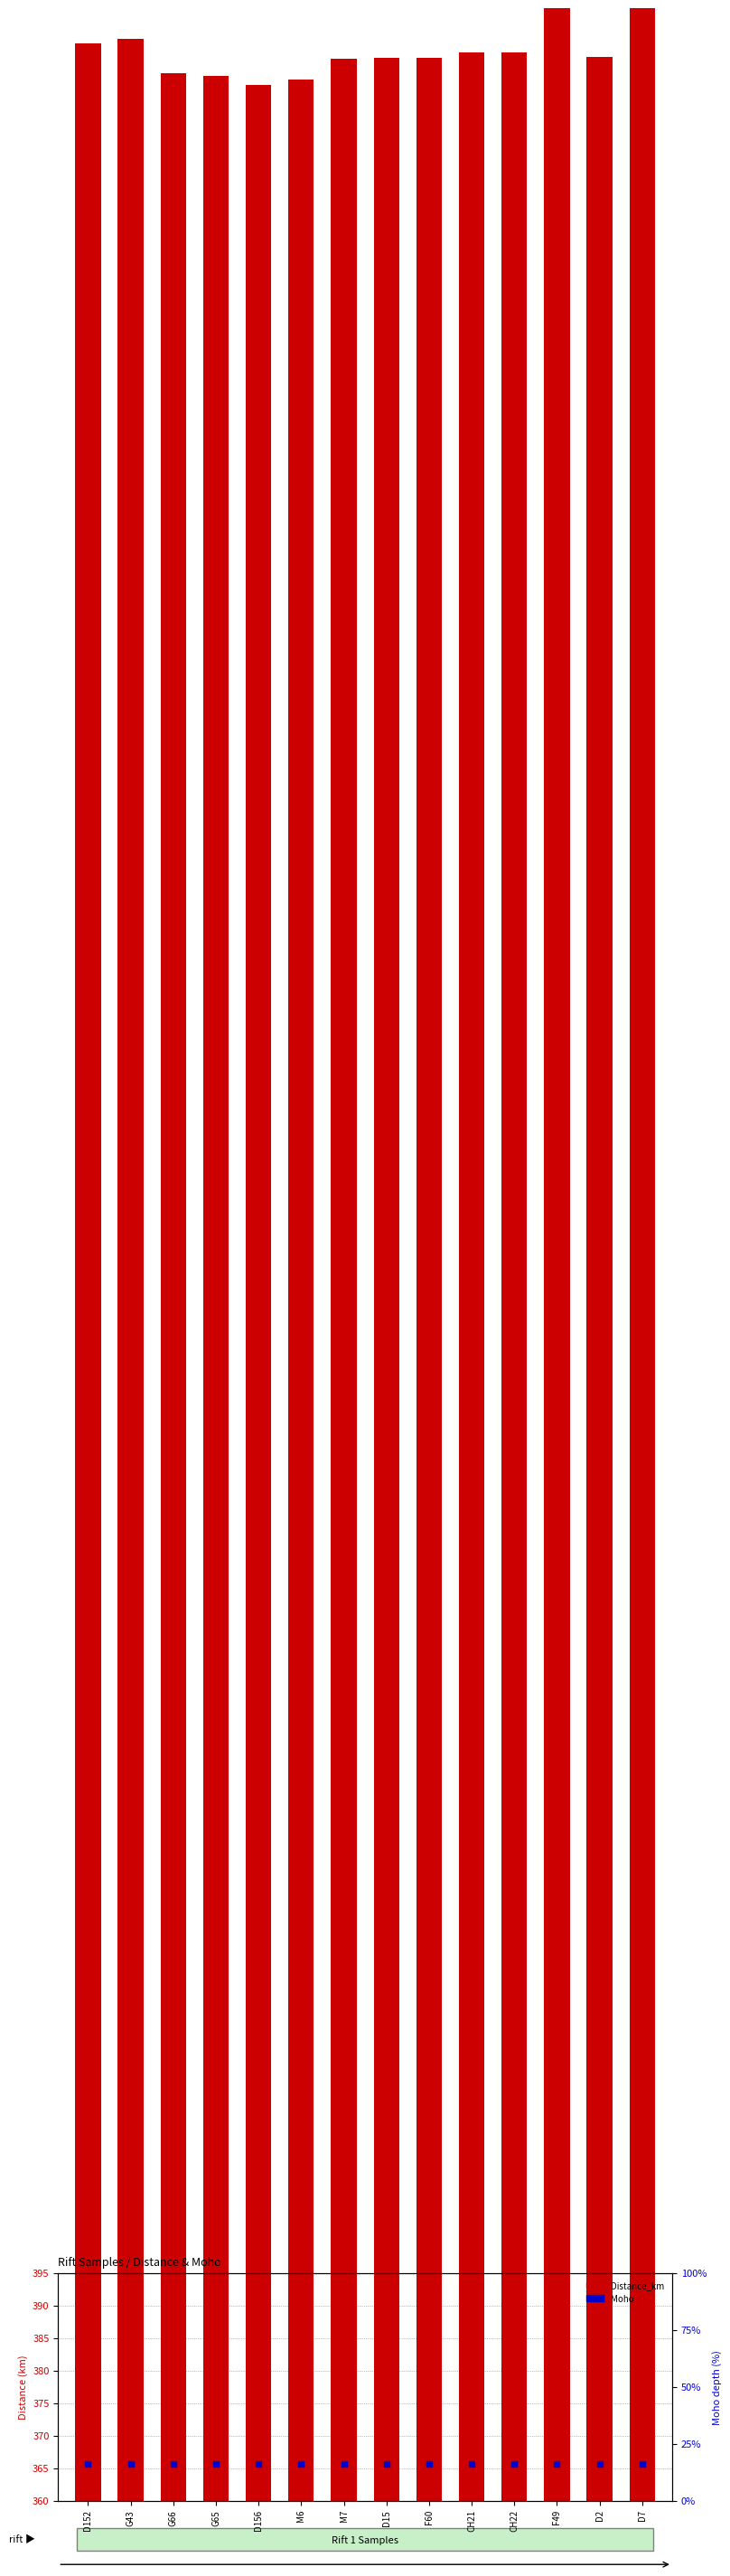

Which series reaches the maximum Y coordinate?

Distance_km